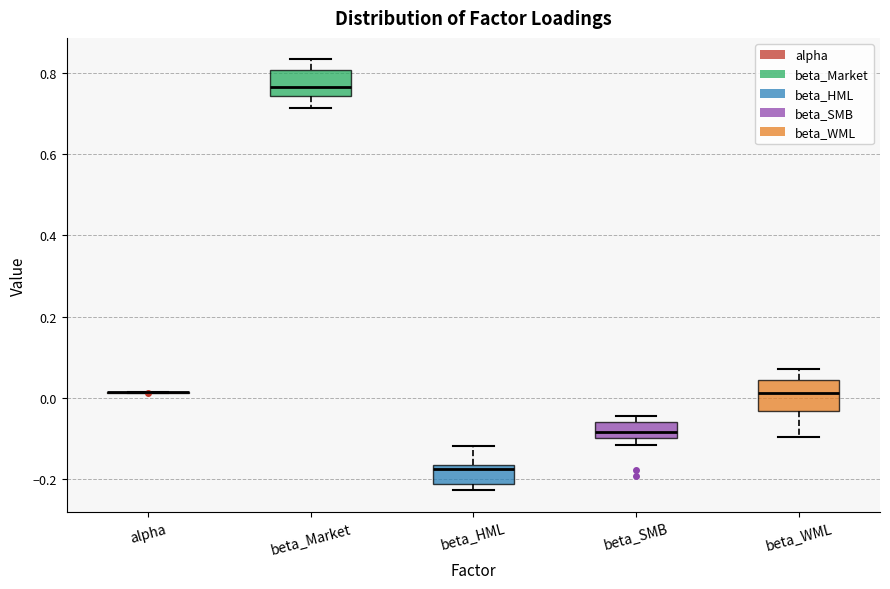

Reading left to right, read every box against the y-axis: the position of its median line, the range the box covers, and the ends of its whiskers. The values are not printed on the chart, so give them approximately, as read against the axis.

alpha: box collapsed to a line at 0.02, whiskers 0.02 to 0.02
beta_Market: median 0.76, box 0.74 to 0.80, whiskers 0.72 to 0.84
beta_HML: median -0.18, box -0.22 to -0.16, whiskers -0.22 (just below the box's lower edge) to -0.12
beta_SMB: median -0.08, box -0.10 to -0.06, whiskers -0.12 to -0.04
beta_WML: median 0.02, box -0.04 to 0.04, whiskers -0.10 to 0.08